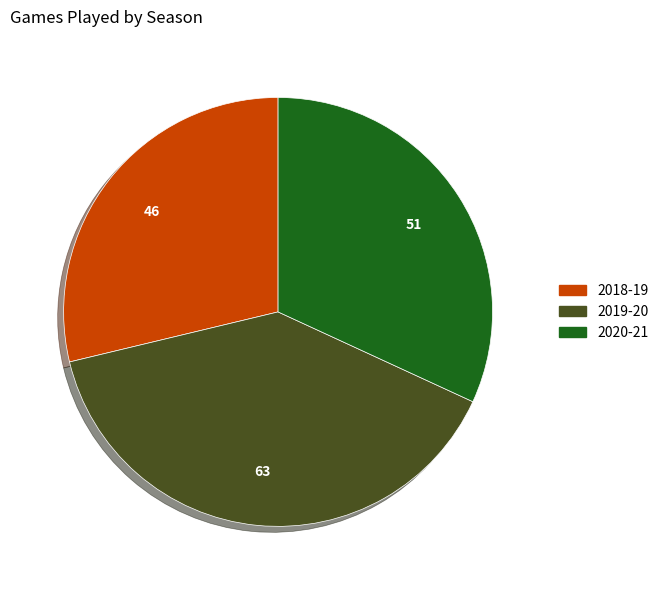

Does any single category account for the majority?

No